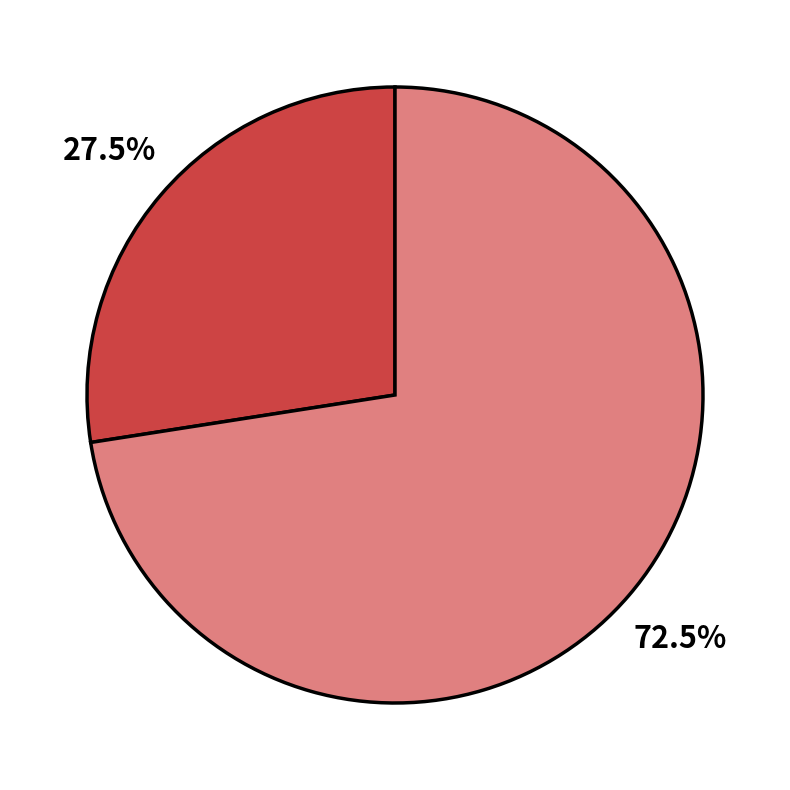

Is there any slice that represents more than half of the pie?

Yes